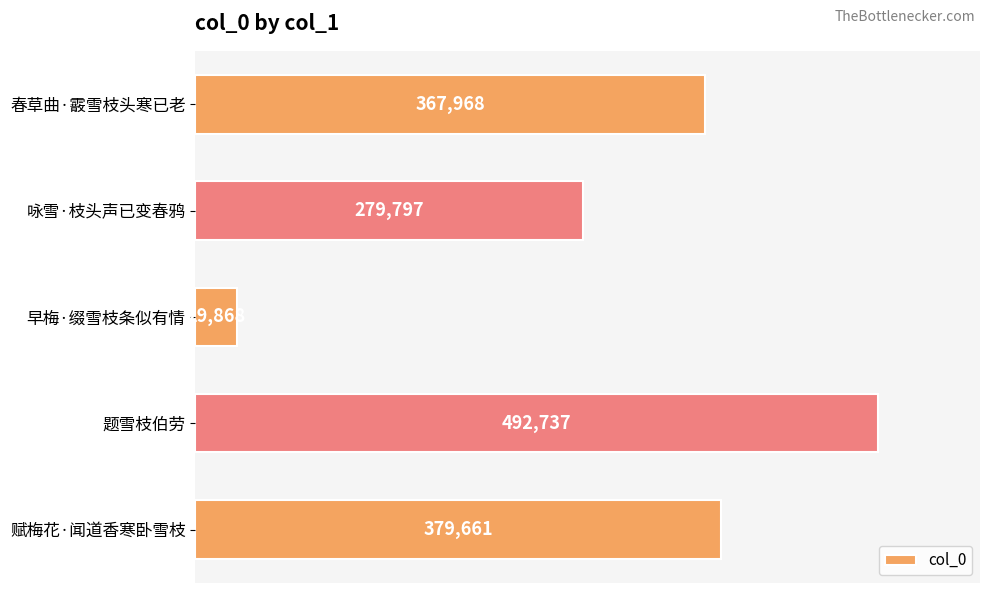

List the labels in order of value, smallest first.

早梅·缀雪枝条似有情, 咏雪·枝头声已变春鸦, 春草曲·霰雪枝头寒已老, 赋梅花·闻道香寒卧雪枝, 题雪枝伯劳